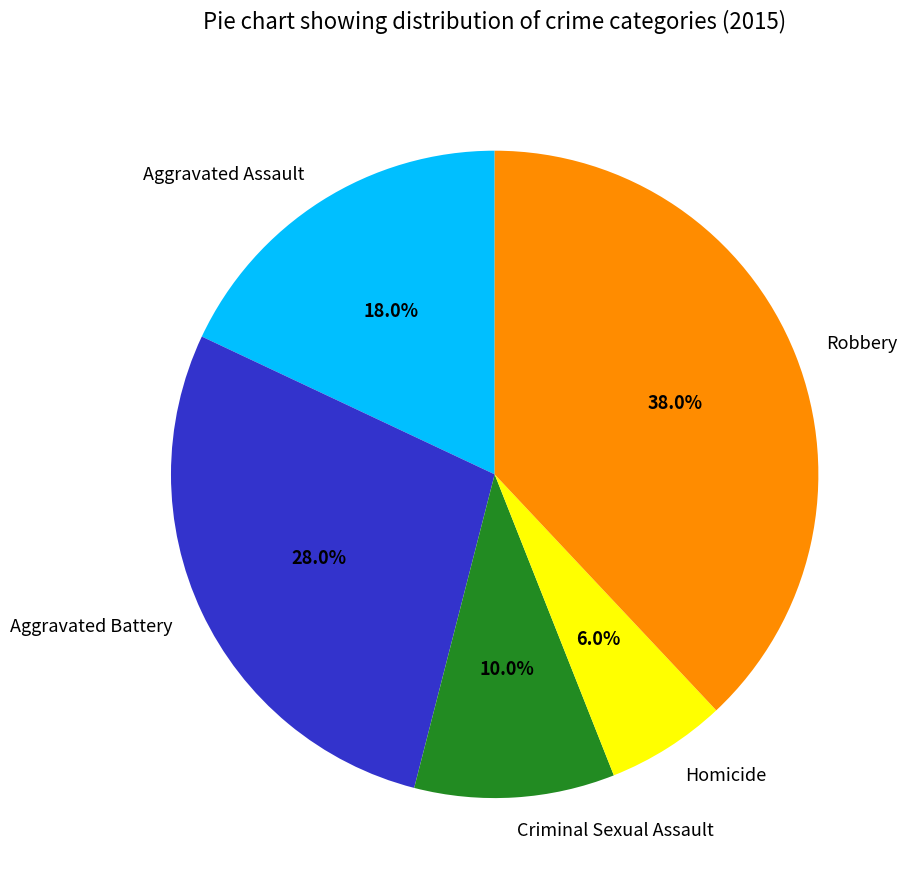

To the nearest percent, what is the combined percentage of Robbery and Homicide?

44%